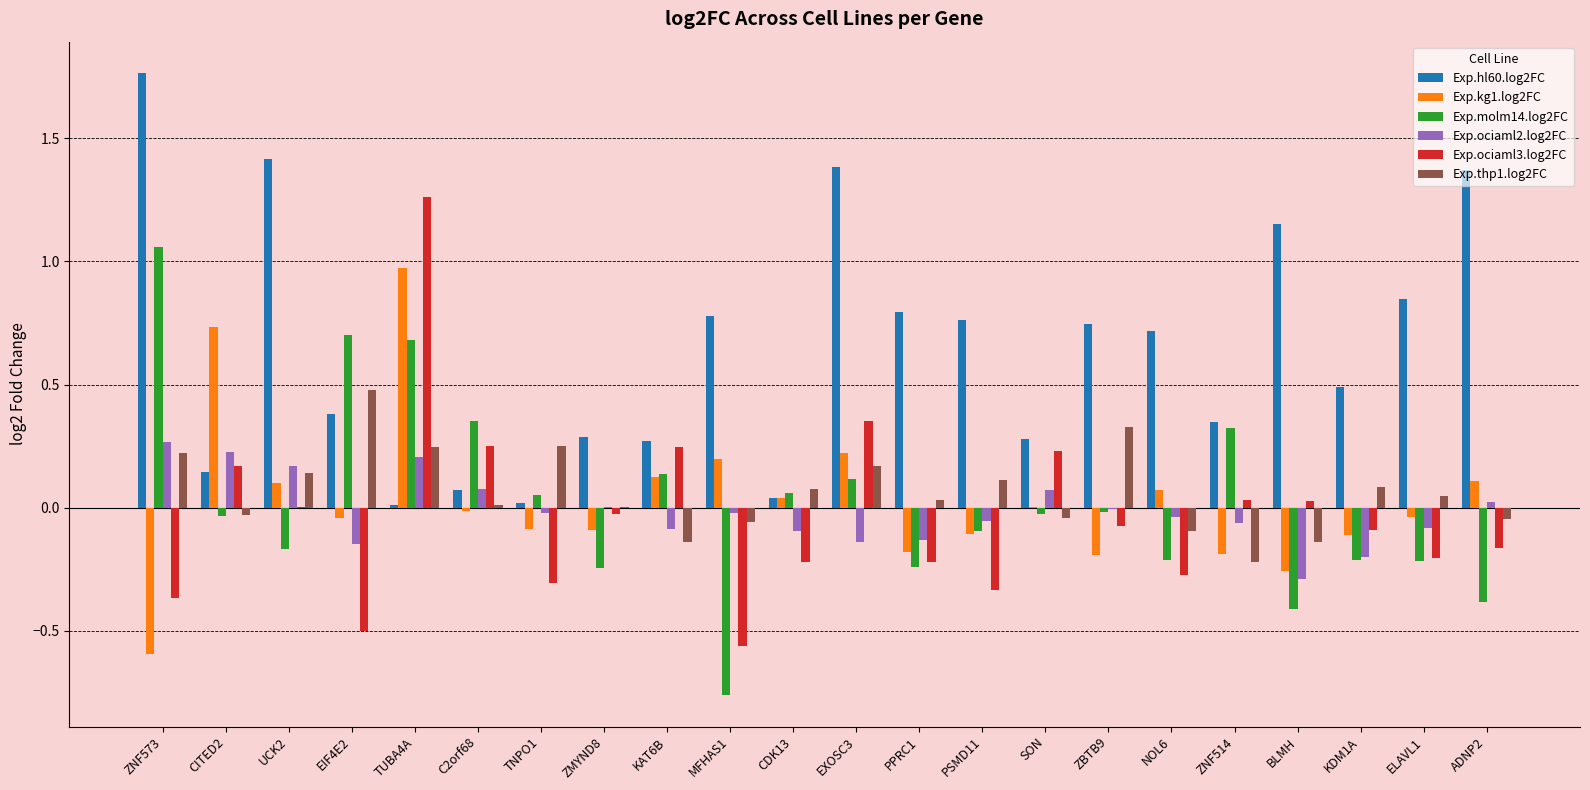

What is the sum of all Exp.hl60.log2FC values?

14.1